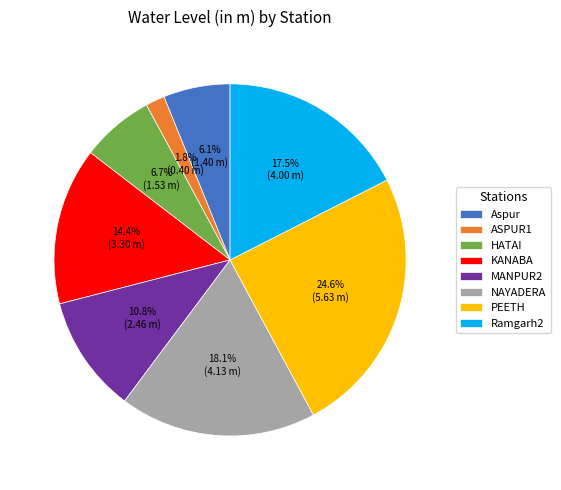

Is the sum of PEETH and Aspur greater than half?

No